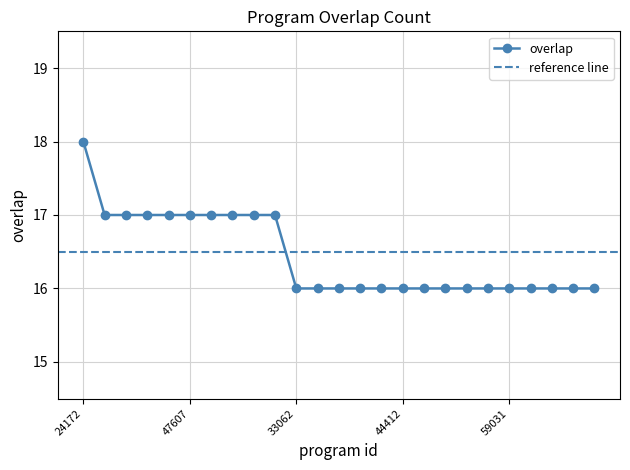

List the labels in order of value, largest first.

24172, 44395, 44775, 47477, 47597, 47607, 80456, 138466, 187341, 188070, 33062, 44369, 44382, 44407, 44410, 44412, 44749, 44787, 44792, 53716, 59031, 78136, 91721, 98022, 100606